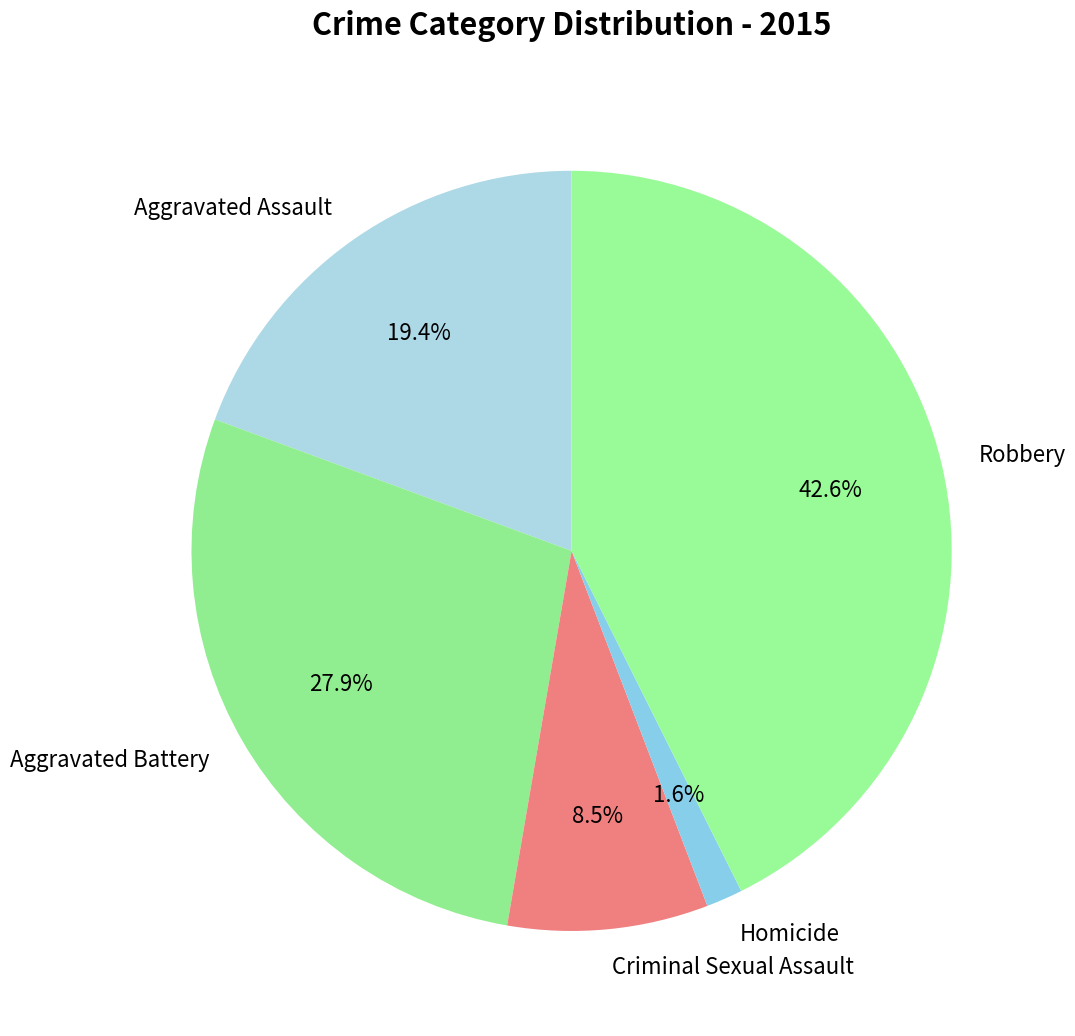

What percentage do Homicide and Robbery together represent?

44.2%